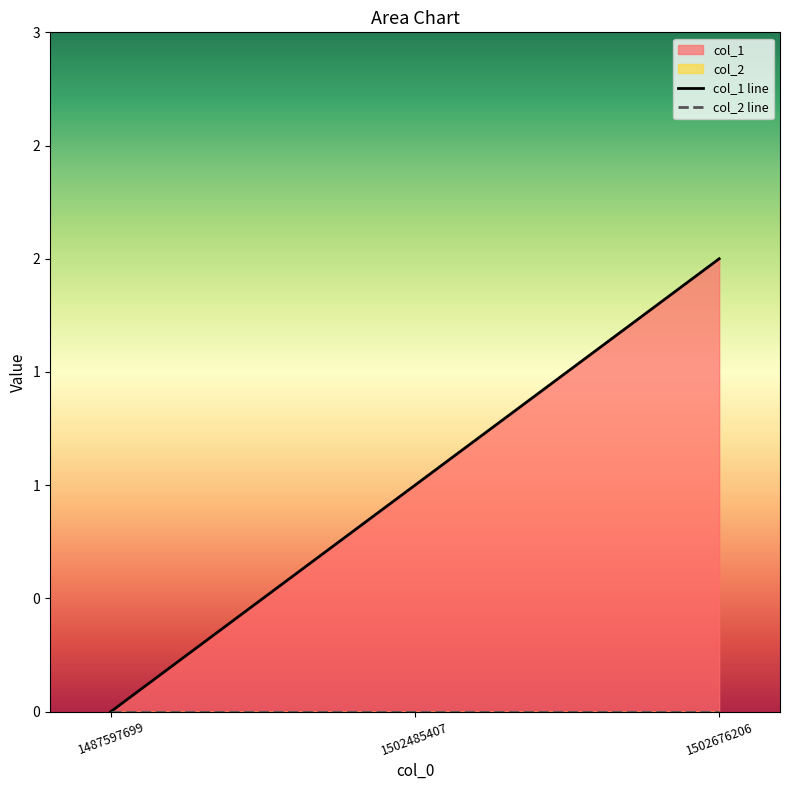

What is the sum of the values at 1487597699 and 1502485407?

1